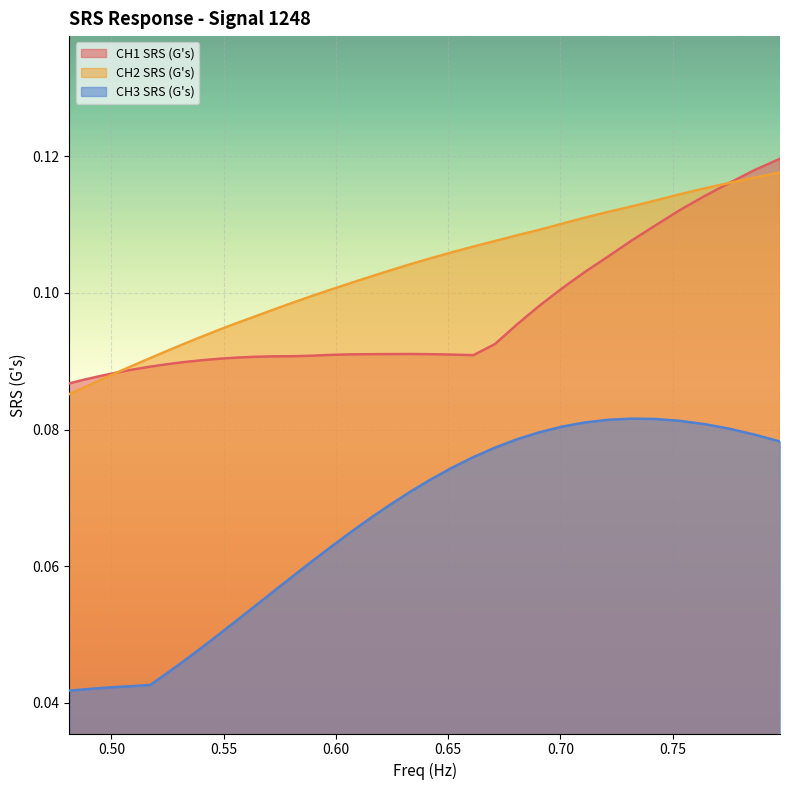

What is the label of the 3rd point from the right?

0.7750981